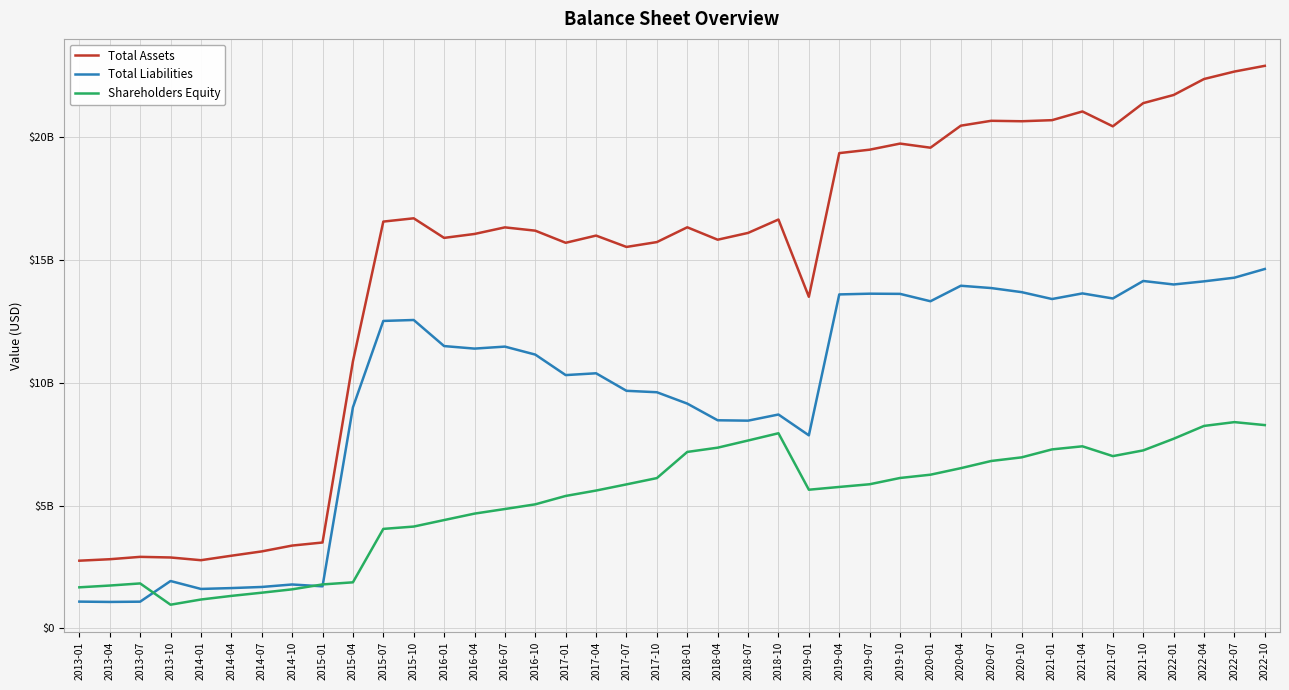

At which category does Shareholders Equity reach its first local peak?

2013-07